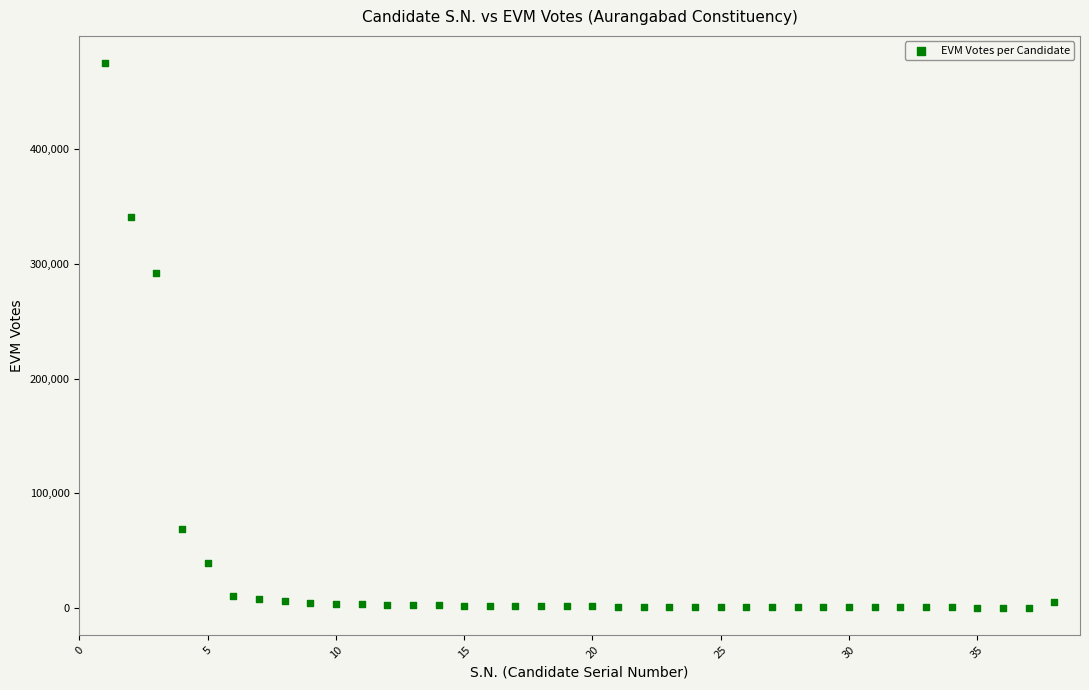

What Y value in the scatter plot is closest to 237513?

291870